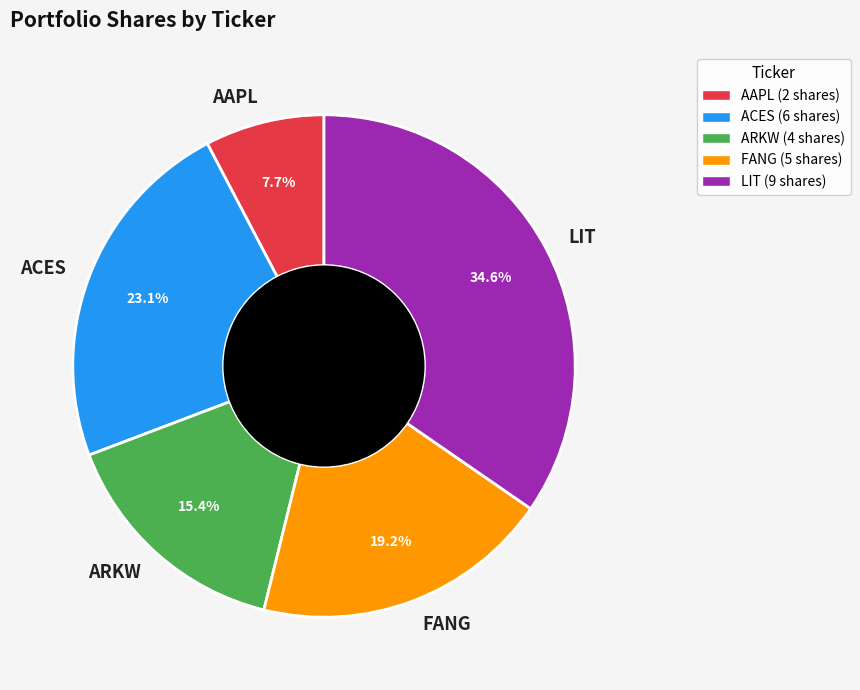

Is the sum of ARKW and FANG greater than half?

No